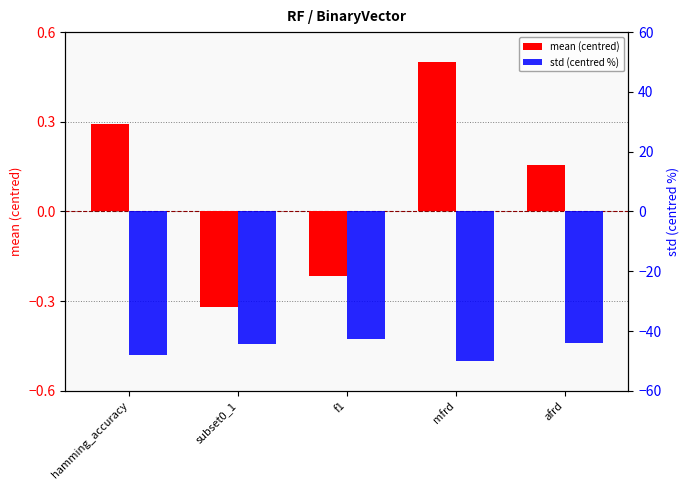

What are all the series names shown in the legend?

mean (centred), std (centred %)